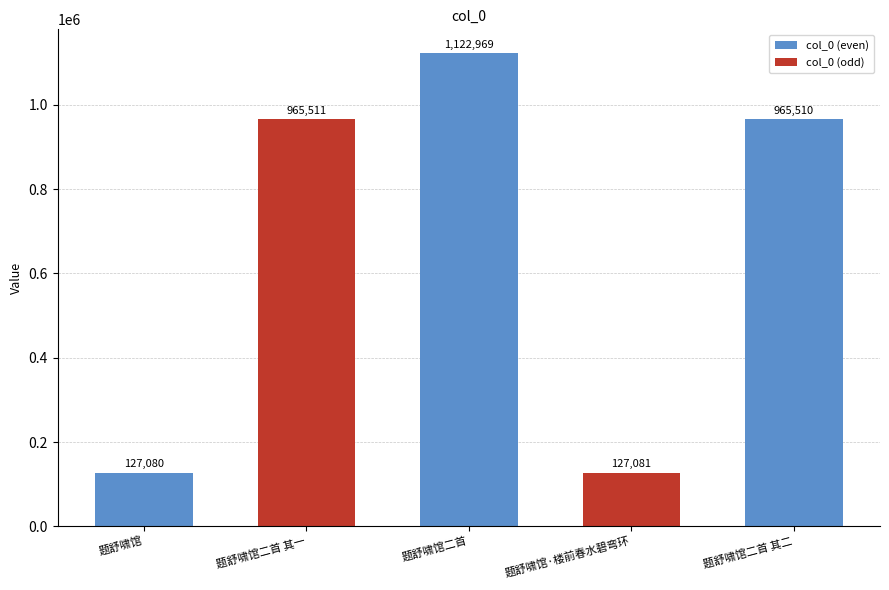

At which category does the chart reach its minimum across all series?

题舒啸馆